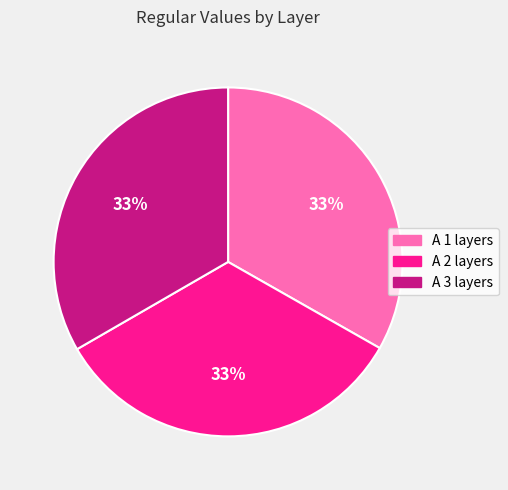

What percentage is the A 2 layers slice, to the nearest percent?

33%